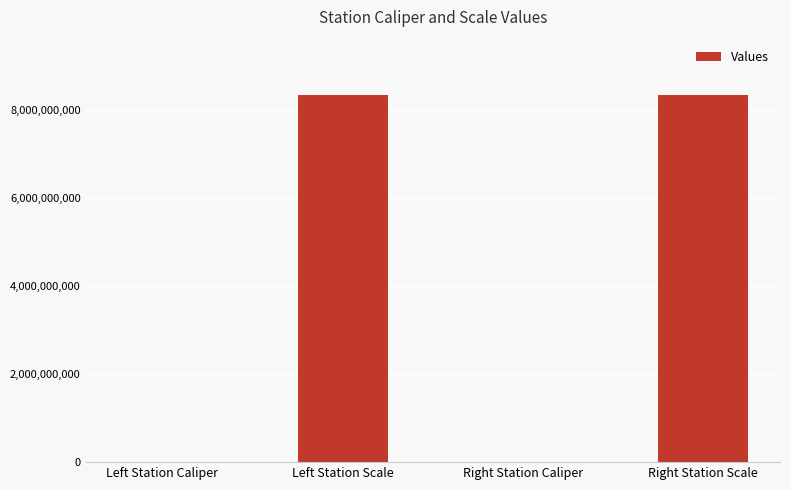

What is the change in value from Right Station Caliper to Right Station Scale?

+8339993137